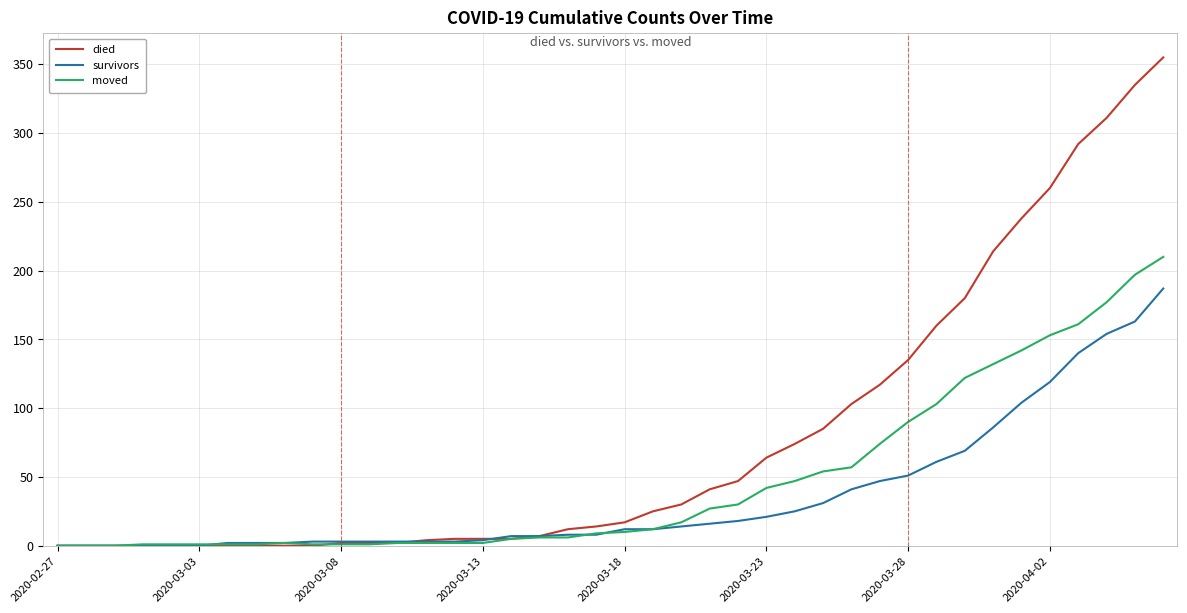

What is the sum of all died values?

3141